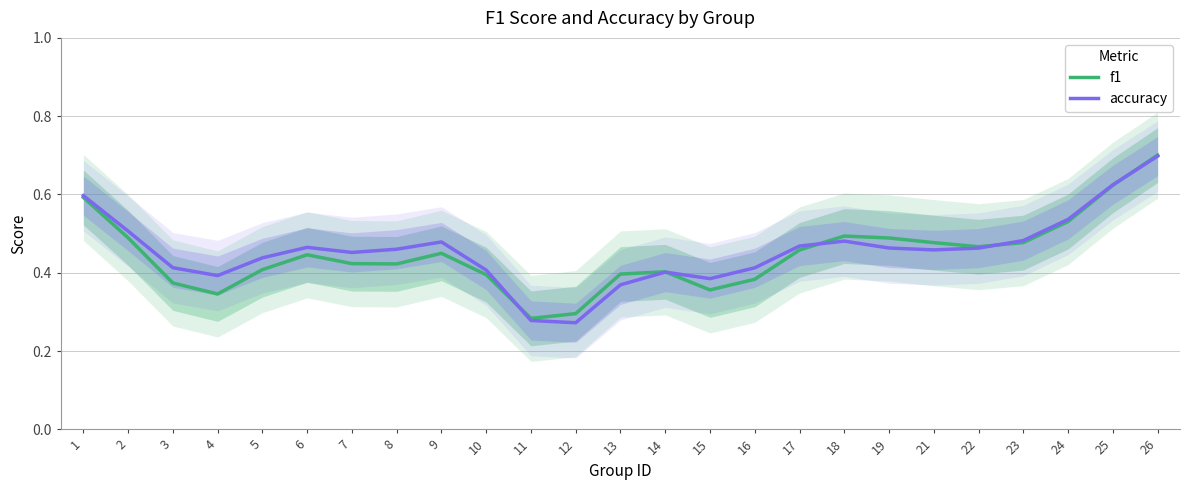

After their last crossing, which series has the higher values: f1 or accuracy?

f1